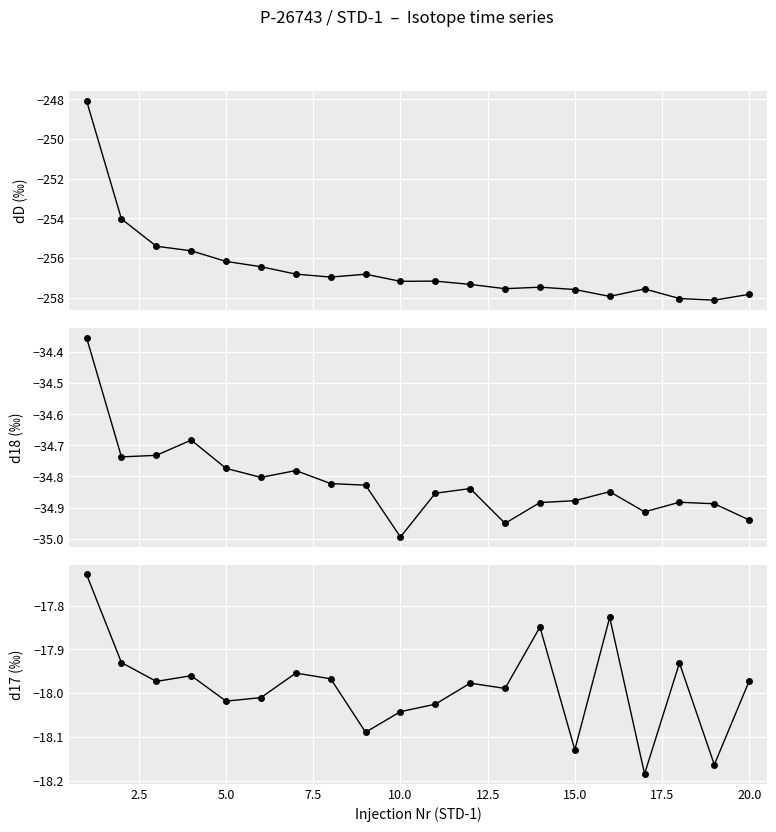

What is the value of the d18 (‰) point at the 2nd from the left?

-34.7